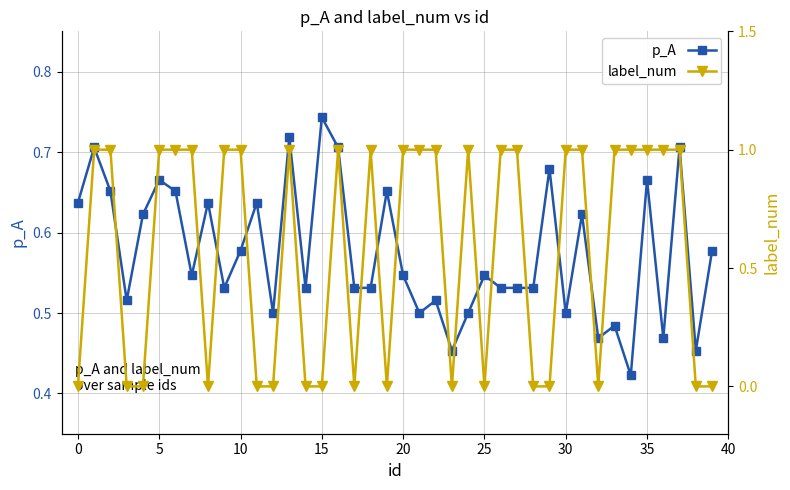

What is the value of the p_A point at the 34th from the left?

0.5